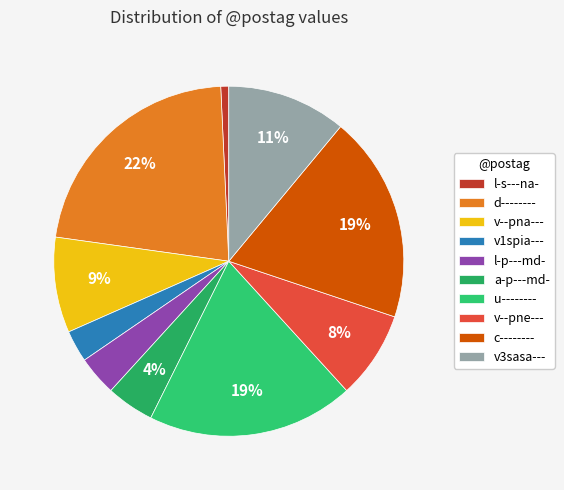

To the nearest percent, what is the difference between the largest and smallest slice percentages?

21%